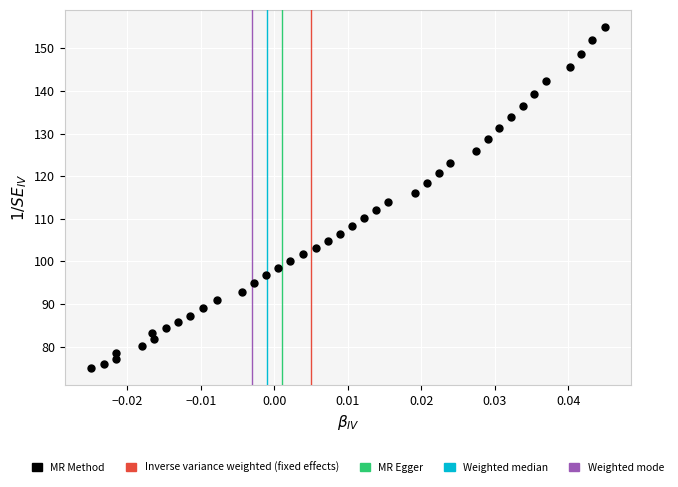

What is the range of Y values (max minus min)?

80.0